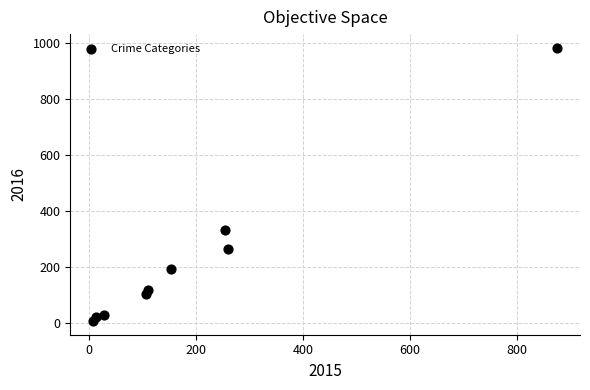

What is the range of Y values (max minus min)?

977